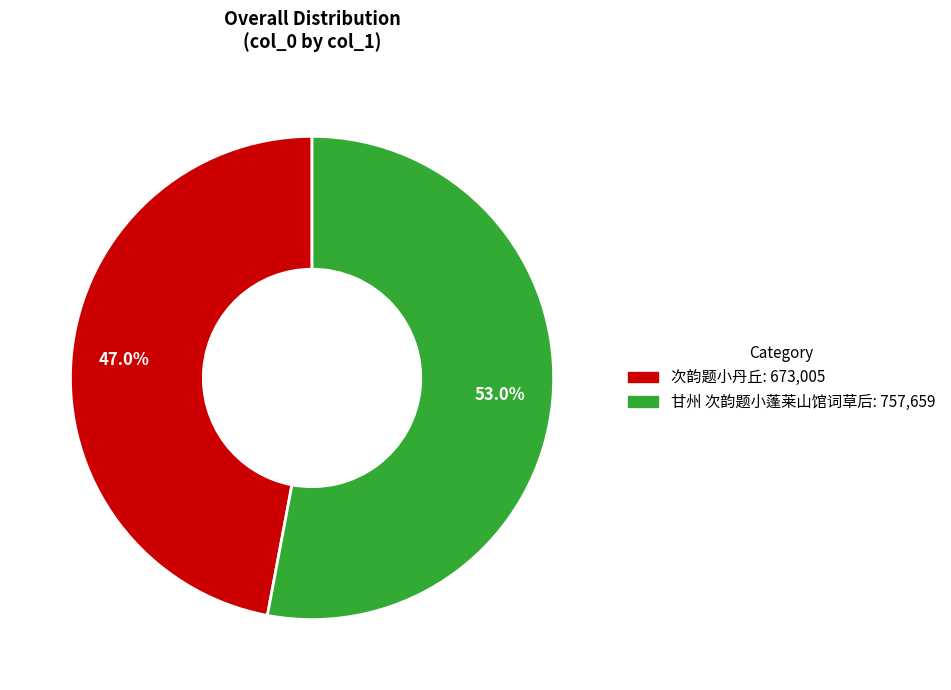

How many slices are in this pie chart?

2